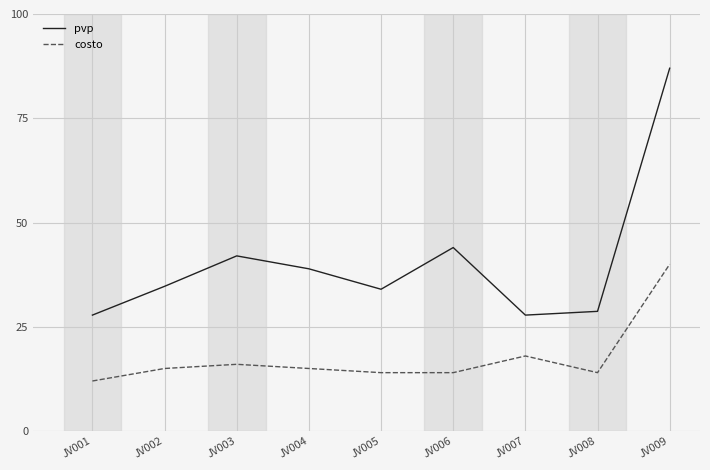

List the series in order of their overall mean, highest first.

pvp, costo